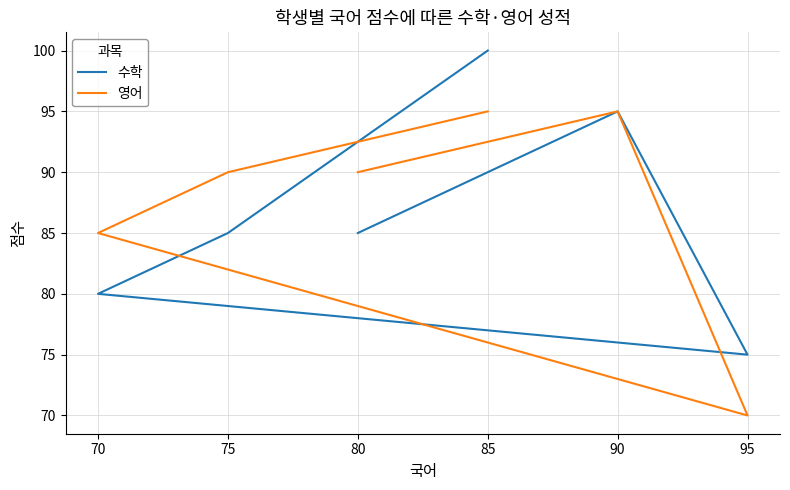

Between 95 and 75, which is larger?

75